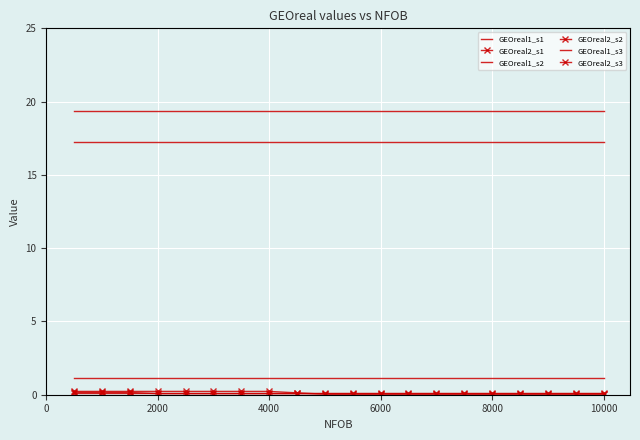

What is the maximum value shown in the chart?

19.4